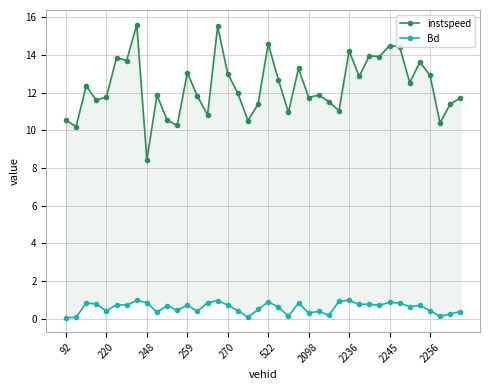

The value of Bd at 31 is 1.0. True or false?

False